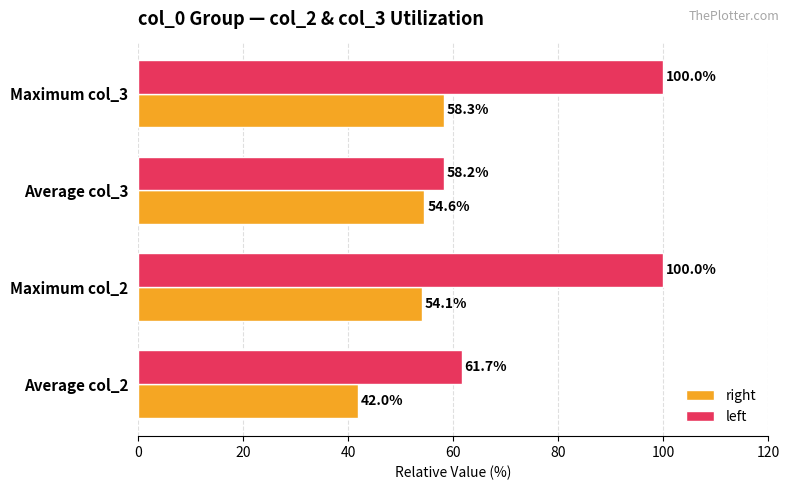

Which series has the widest spread of values?

left